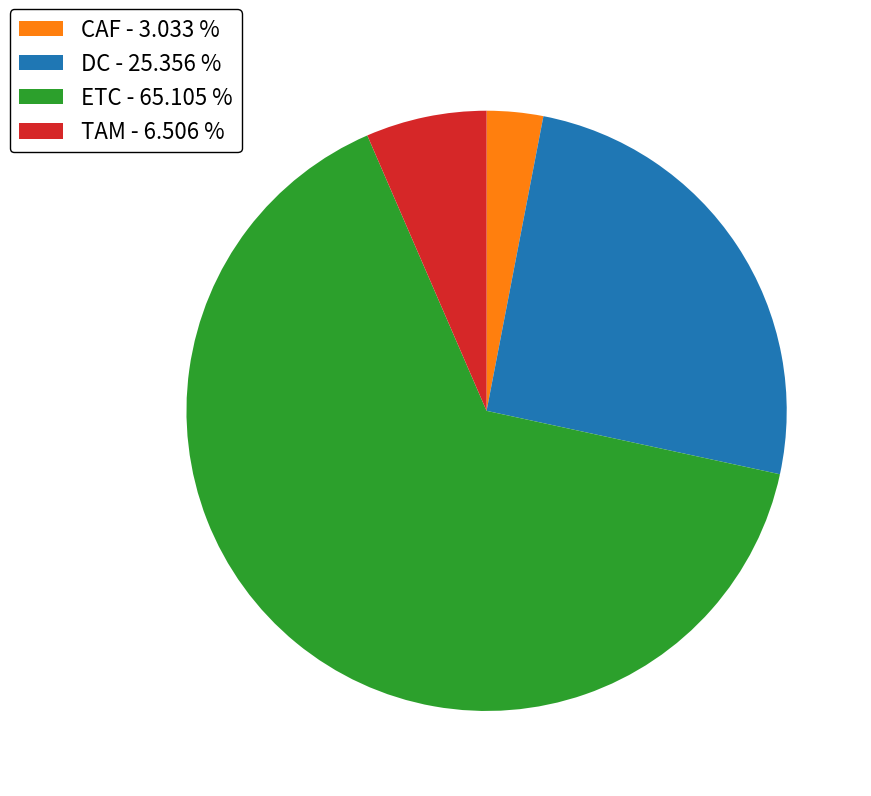

Does any single category account for the majority?

Yes